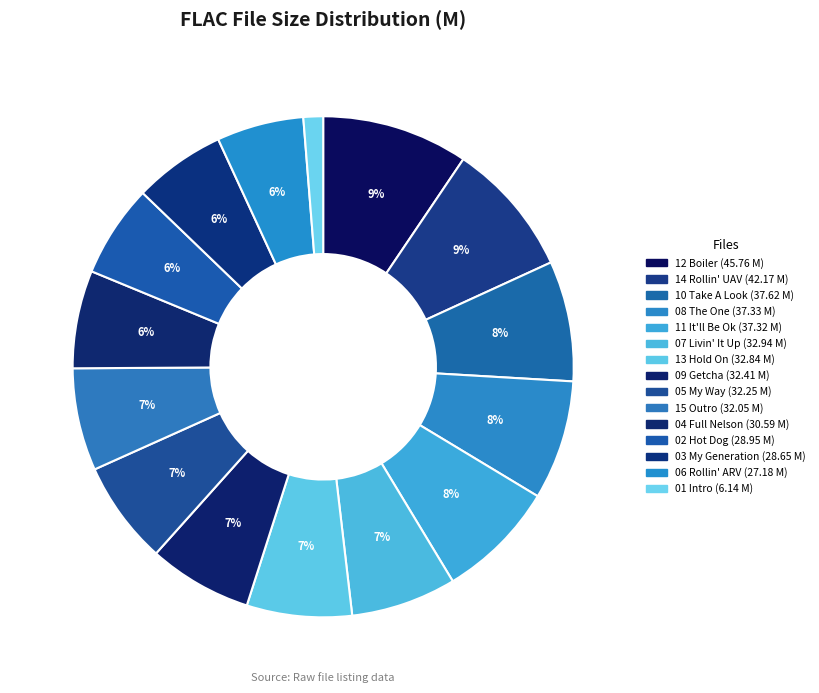

How many segments does this pie chart have?

15